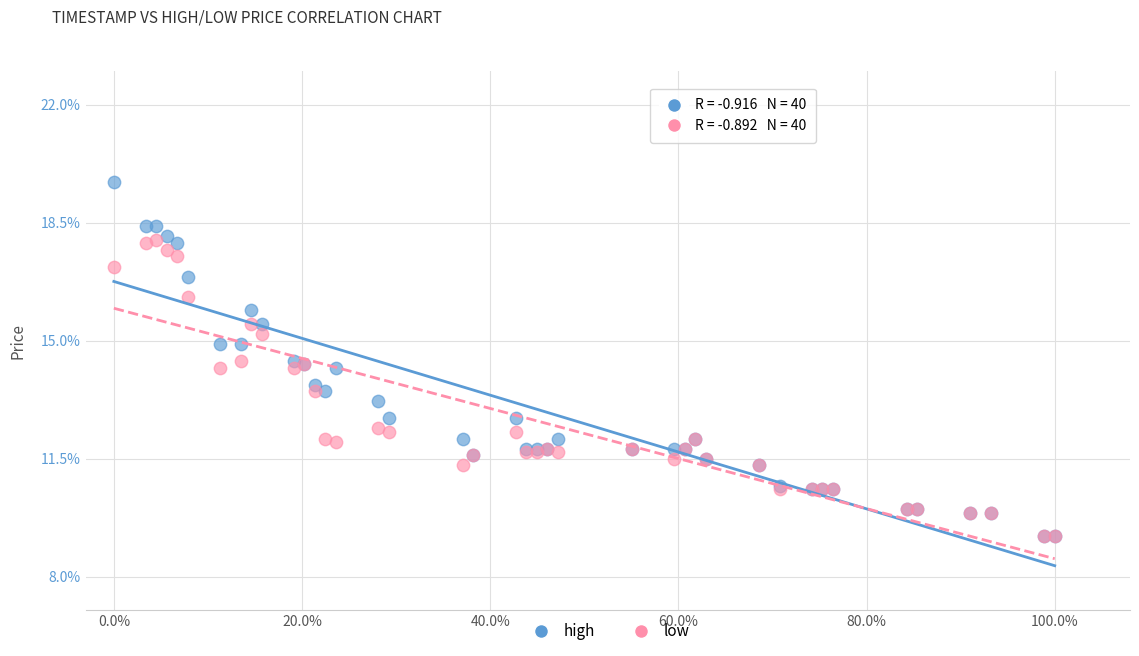

What are all the series names shown in the legend?

high, low